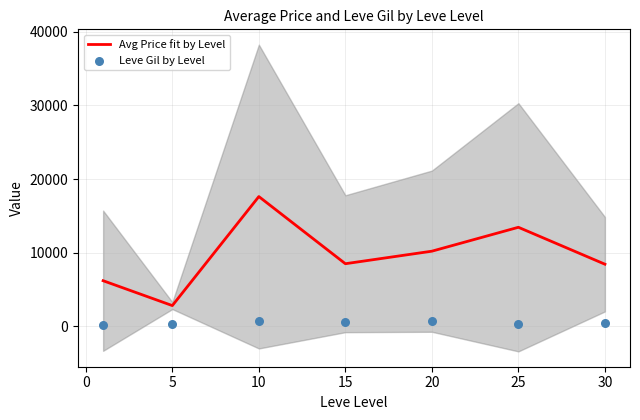

Which series reaches the maximum Y coordinate?

Avg Price fit by Level